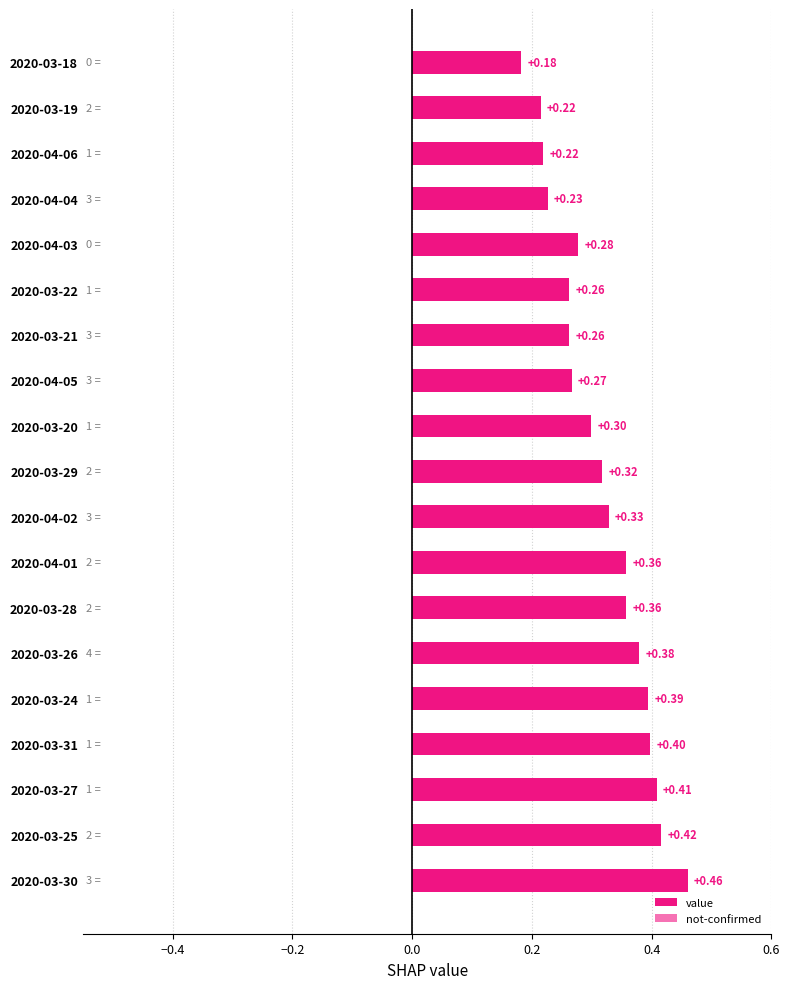

What position from the left is 2020-03-24?

5